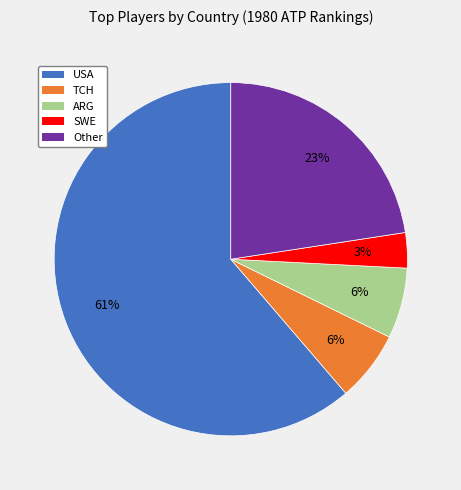

Which category has the smallest portion of the pie?

SWE